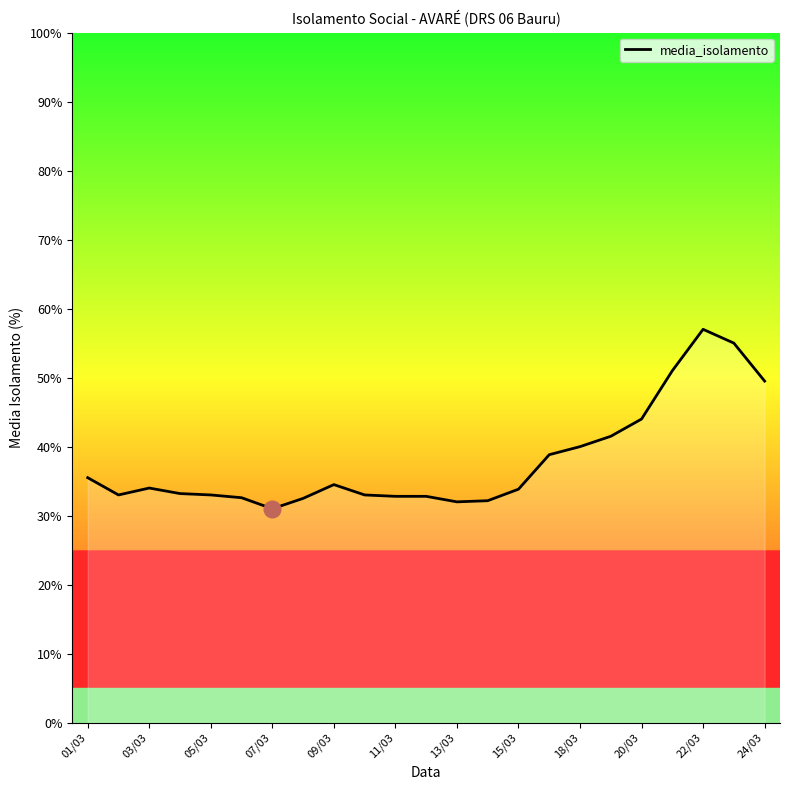

How many lines are shown in the chart?

1